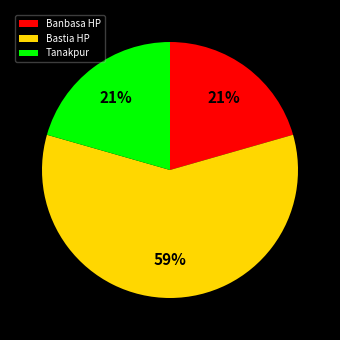

Which category has the biggest portion of the pie?

Bastia HP